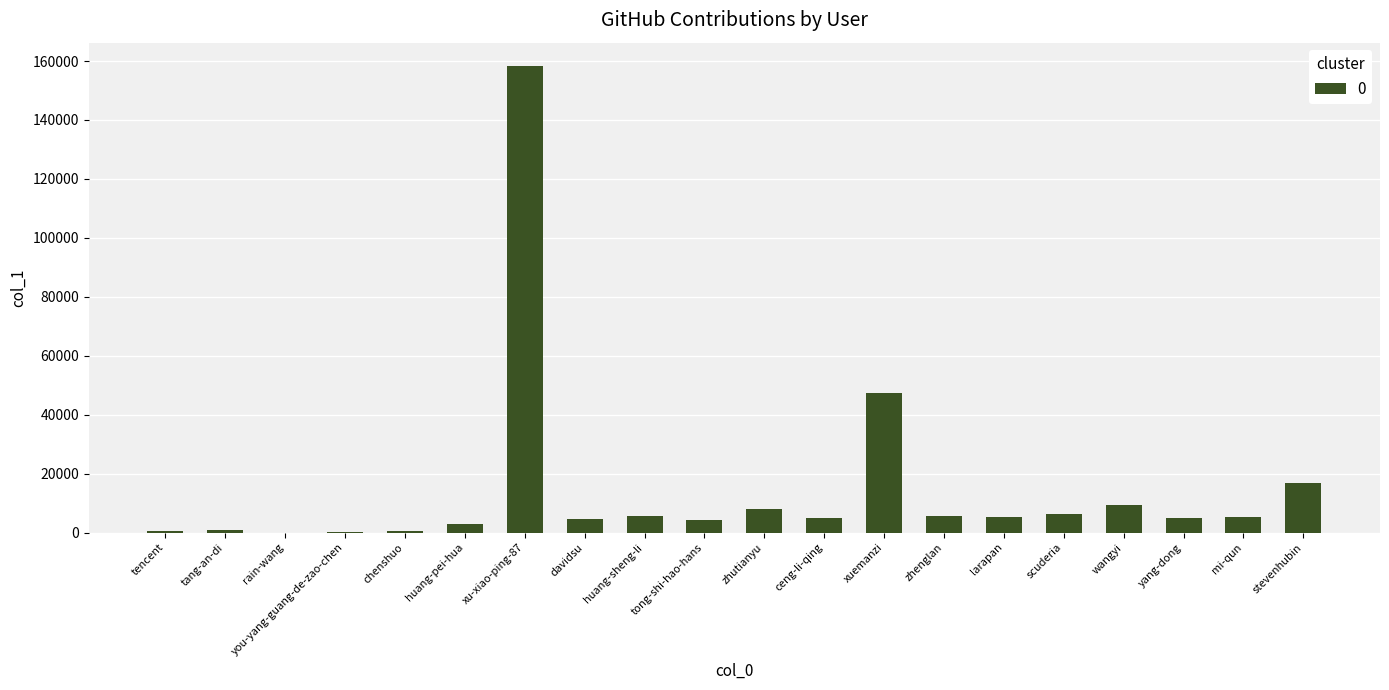

Which has a higher value, tong-shi-hao-hans or tang-an-di?

tong-shi-hao-hans